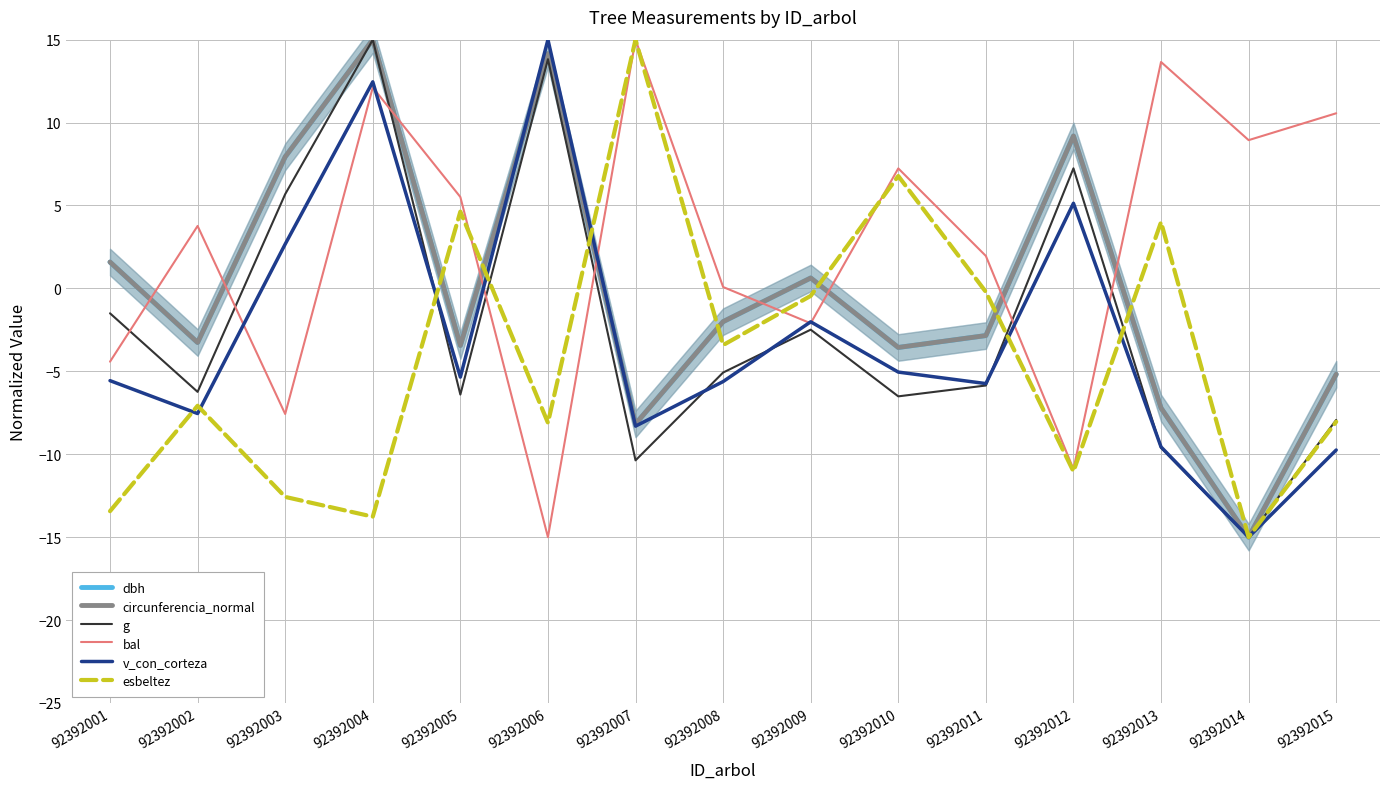

How many negative values does the esbeltez series have?

11